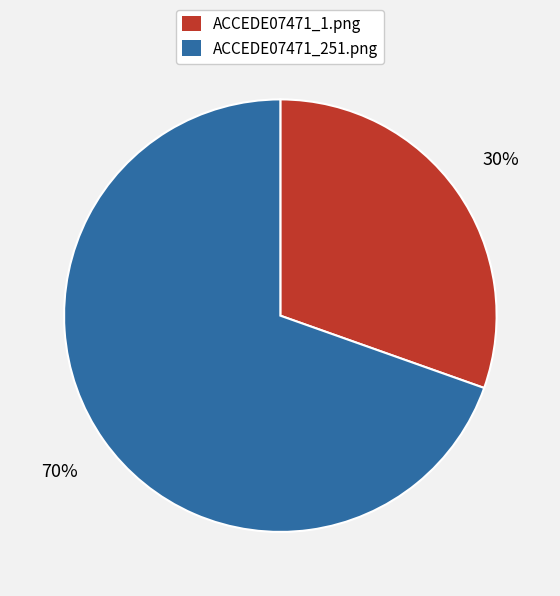

To the nearest percent, what is the average slice percentage?

50%